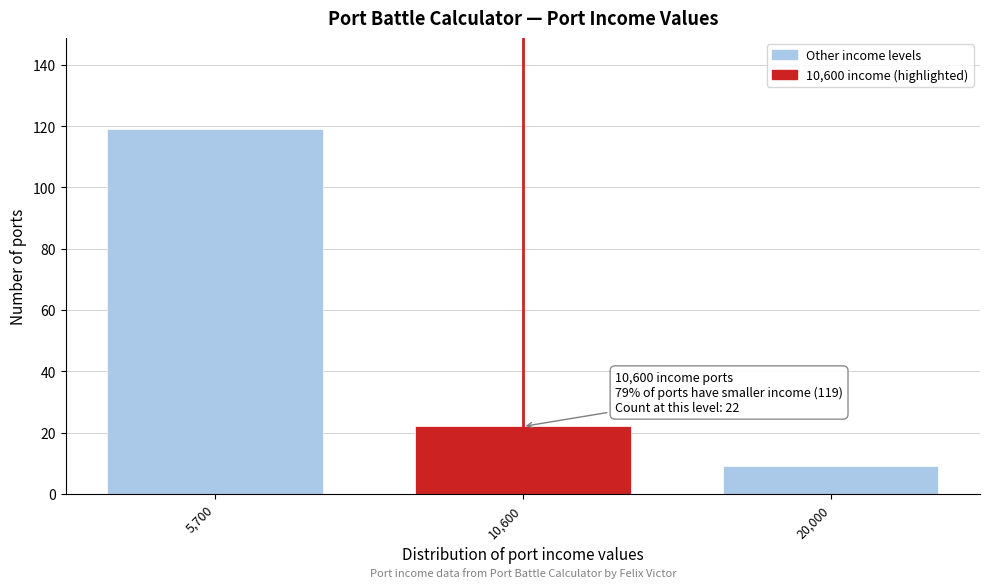

Reading left to right, transcribe all the data shown in this chart.

119	22	9